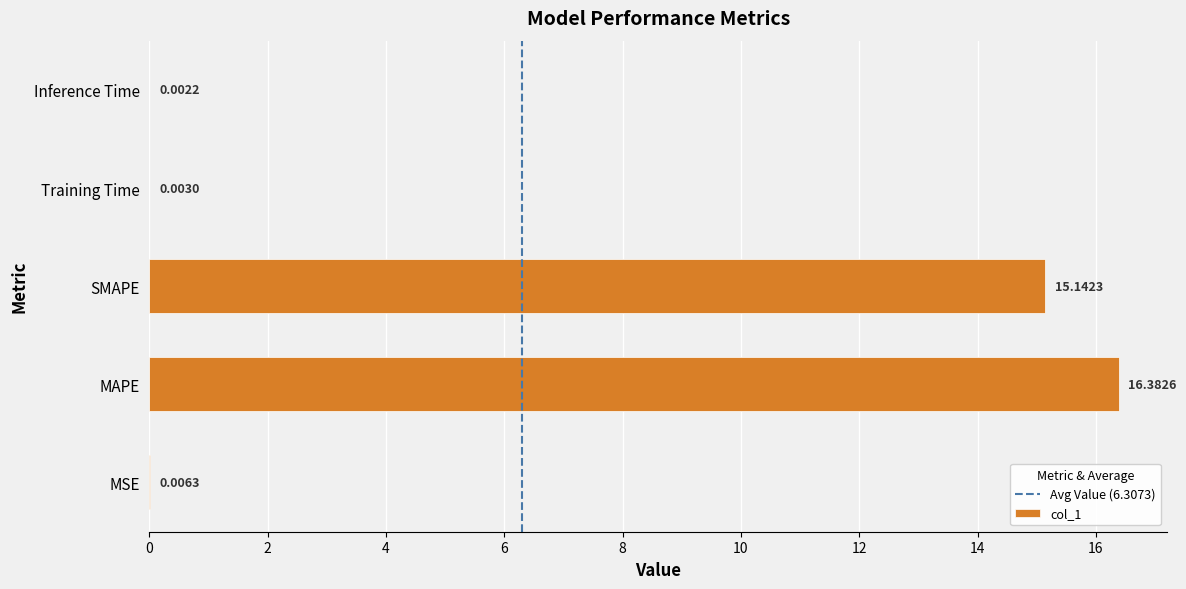

What is the sum of all values?

31.5